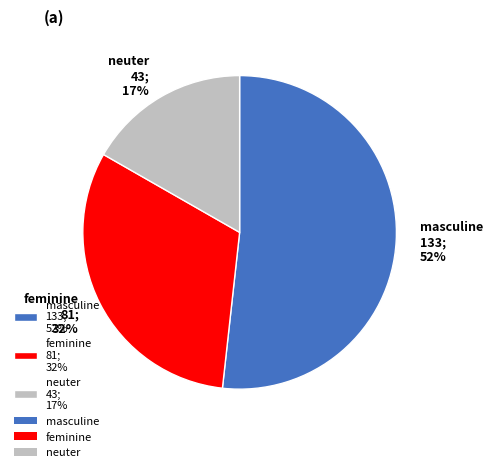

True or false: feminine accounts for 32% of the total.

True